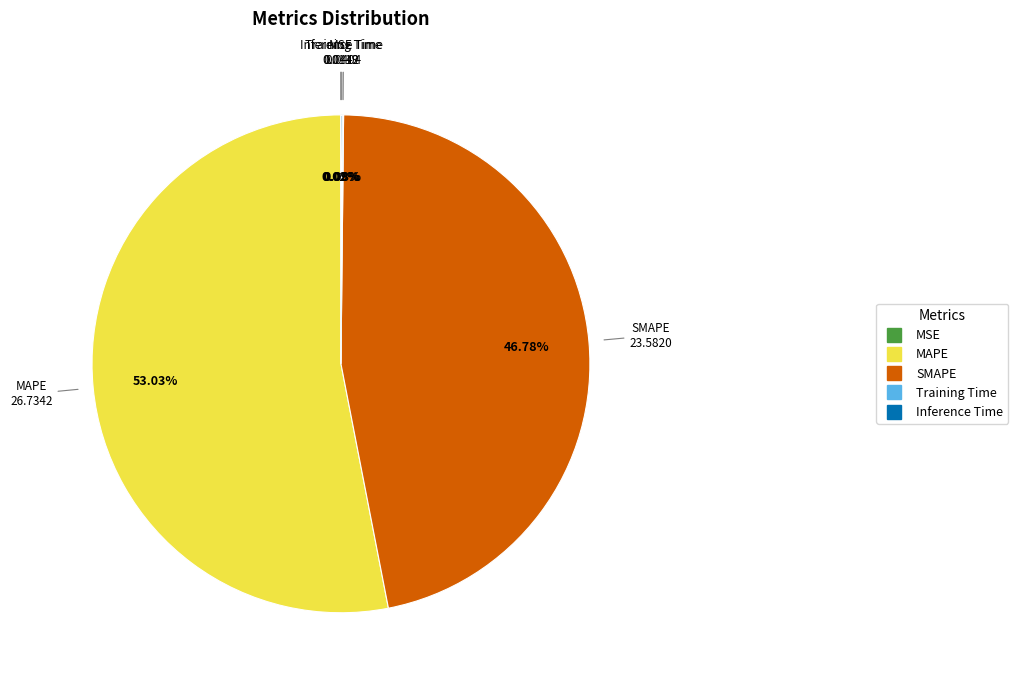

What is the largest slice in the pie chart?

MAPE